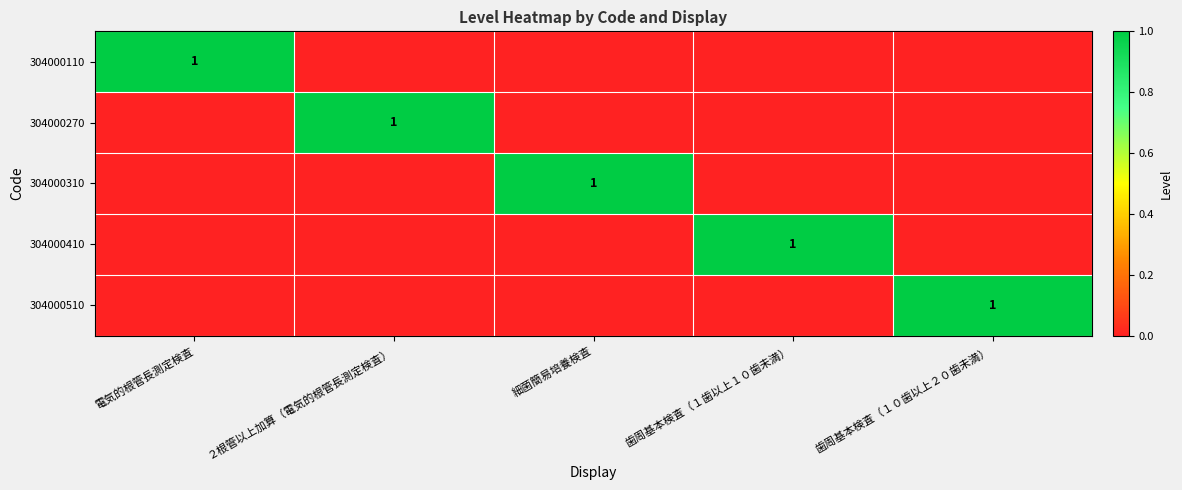

List the labels in order of 304000270 value, largest first.

２根管以上加算（電気的根管長測定検査）, 電気的根管長測定検査, 細菌簡易培養検査, 歯周基本検査（１歯以上１０歯未満）, 歯周基本検査（１０歯以上２０歯未満）